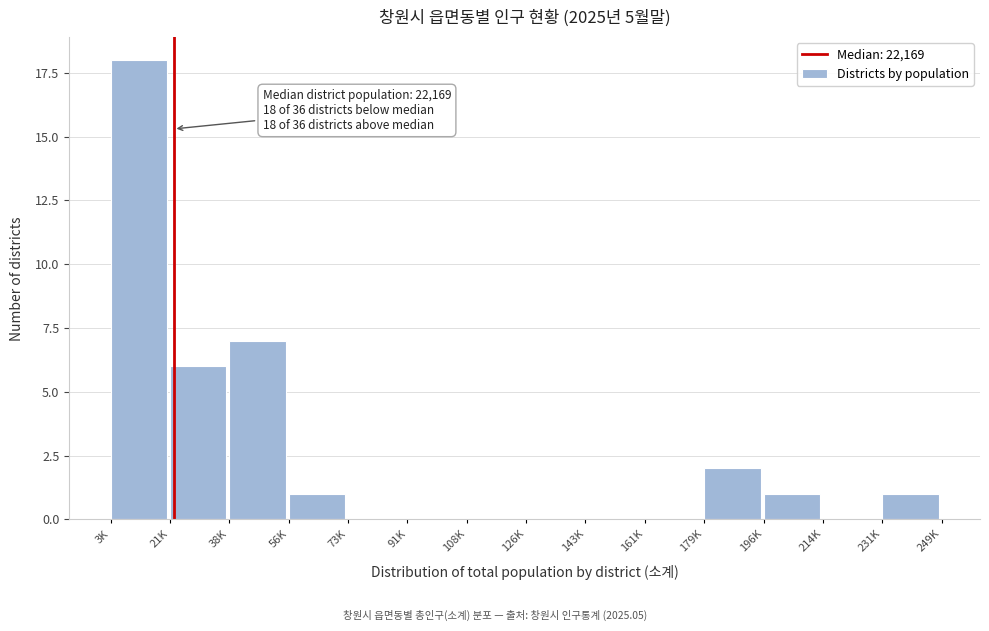

What is the maximum value shown in the chart?

18